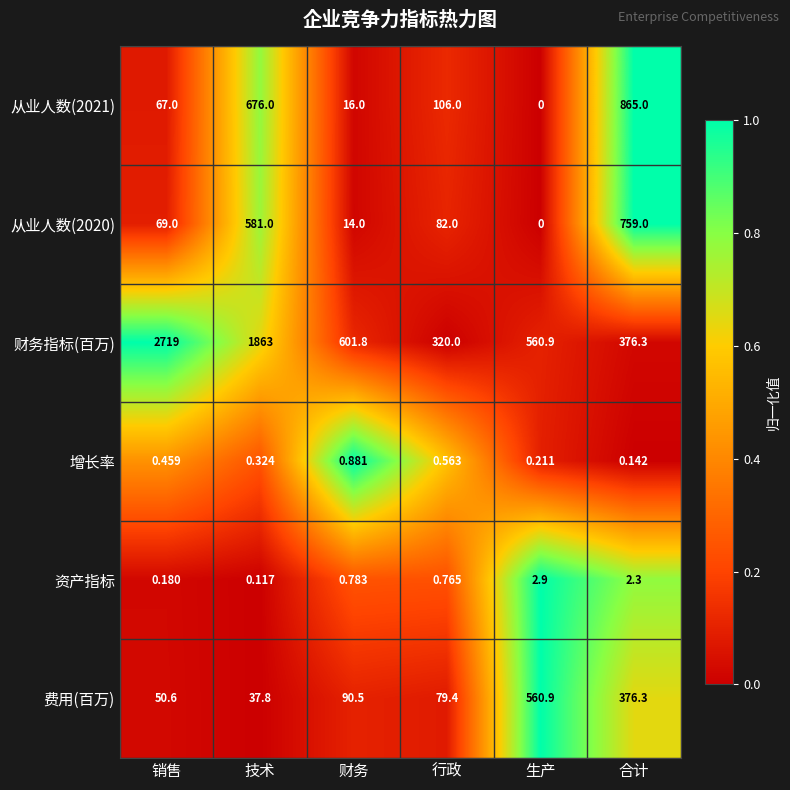

Which series changed the most between 财务 and 生产?

费用(百万)